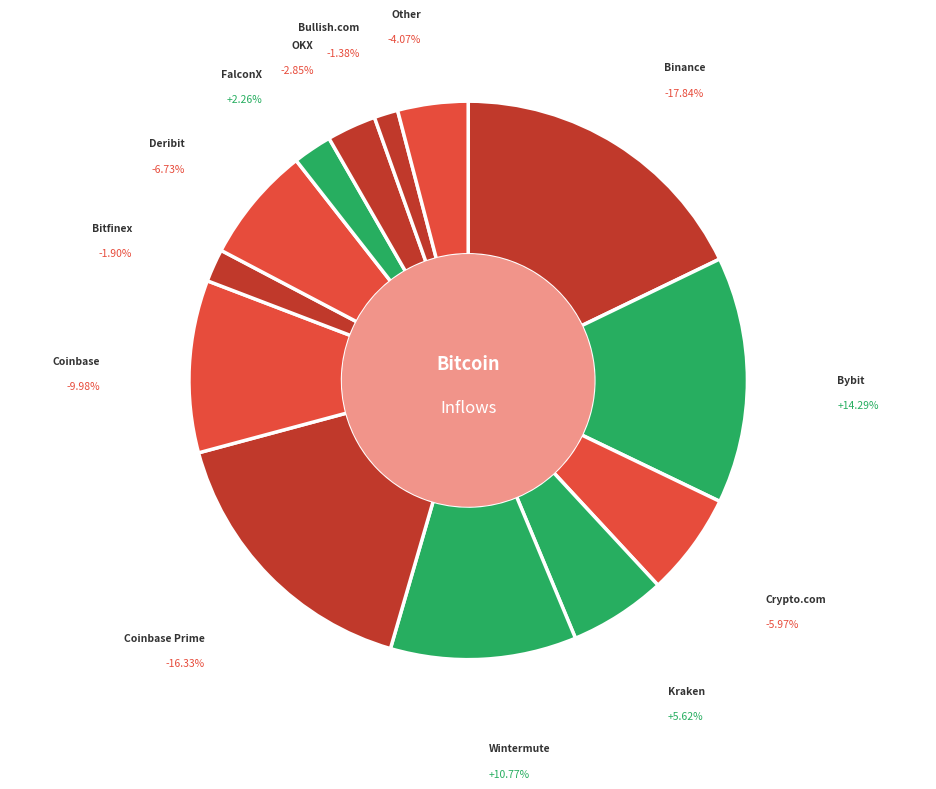

To the nearest percent, what percentage of the pie is Coinbase Prime?

16%